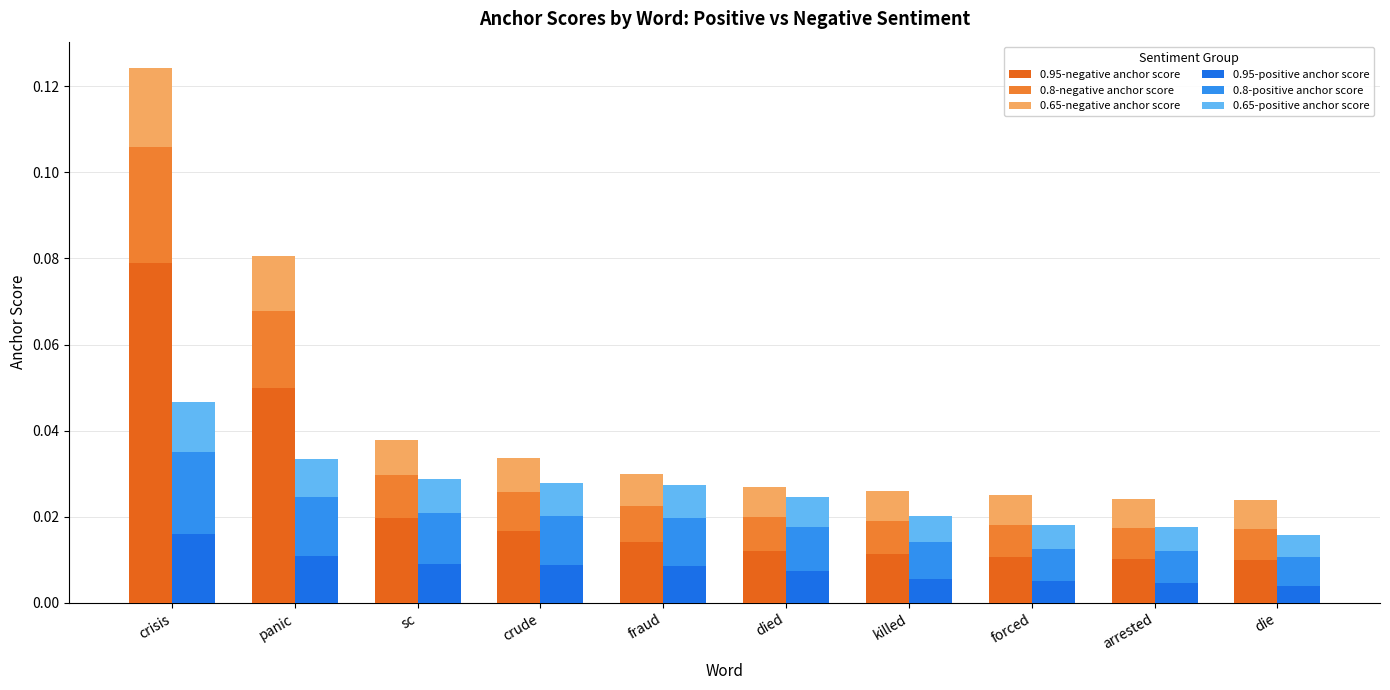

What is the label of the 7th bar from the right?

crude